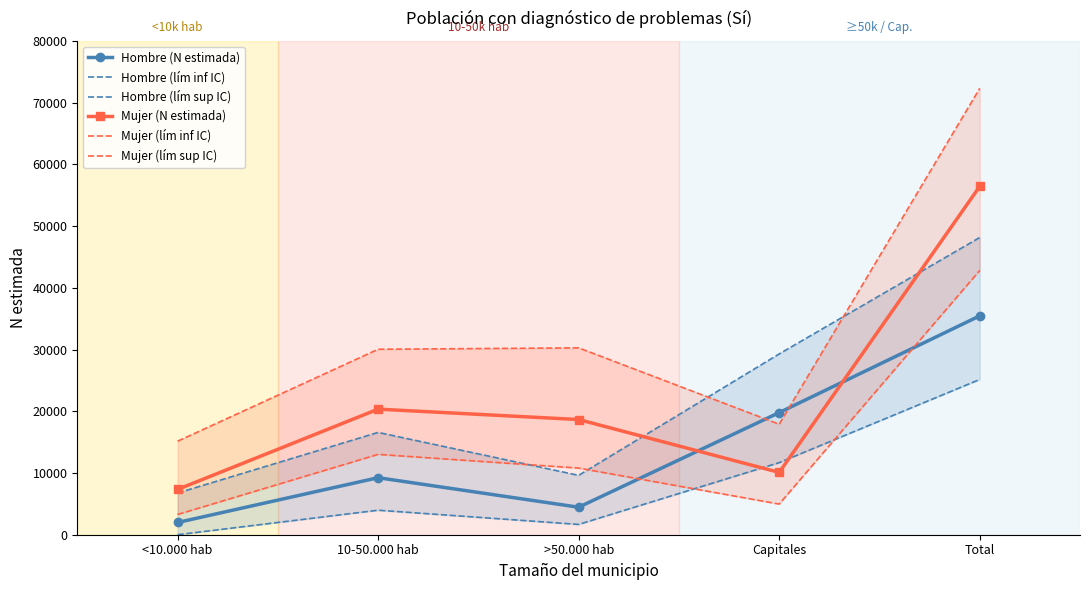

Where is the first local maximum for Hombre (lím inf IC)?

10-50.000 hab